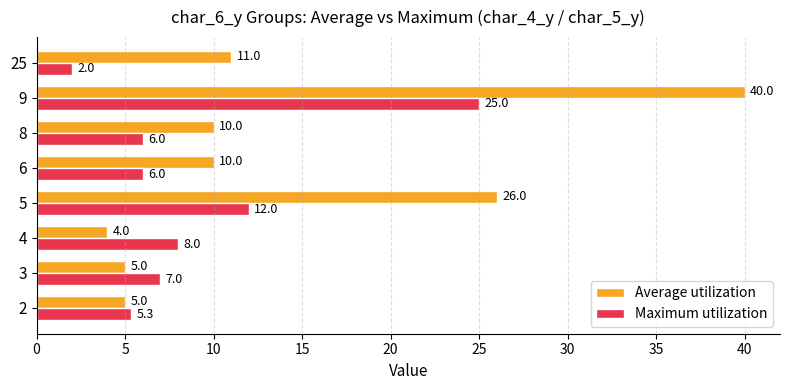

At which category does the chart reach its peak across all series?

9